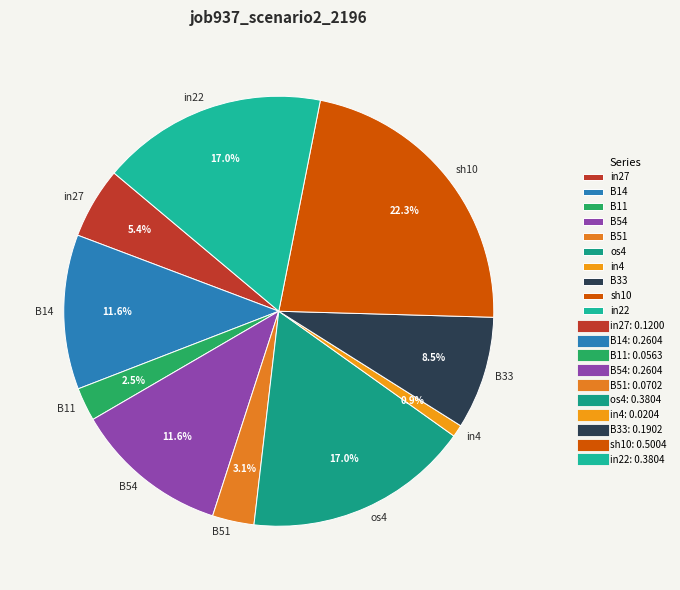

How many slices are in this pie chart?

10